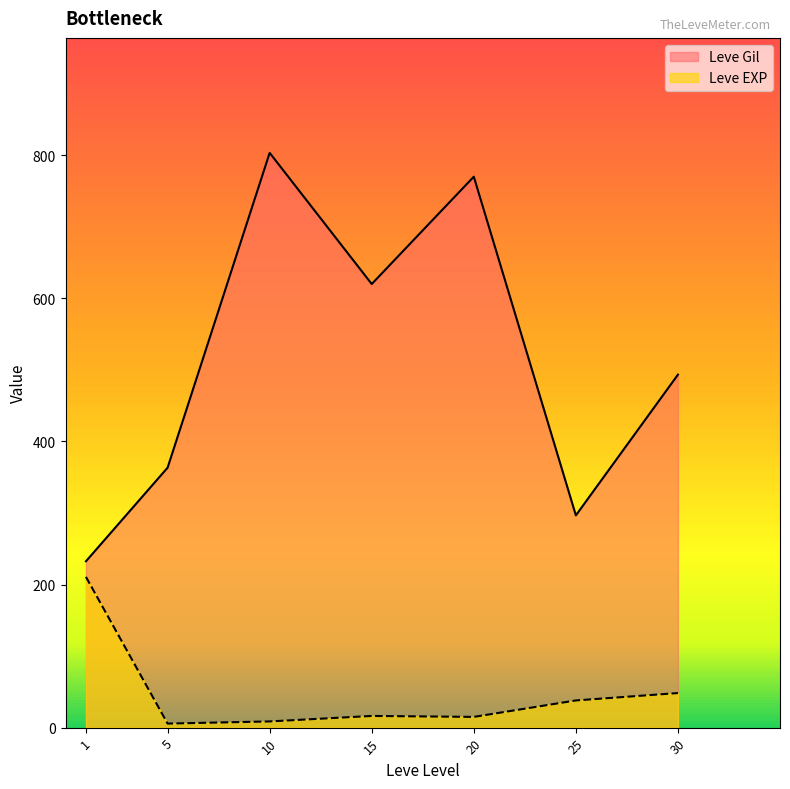

Where is Leve Gil nearest to the value 500?

30